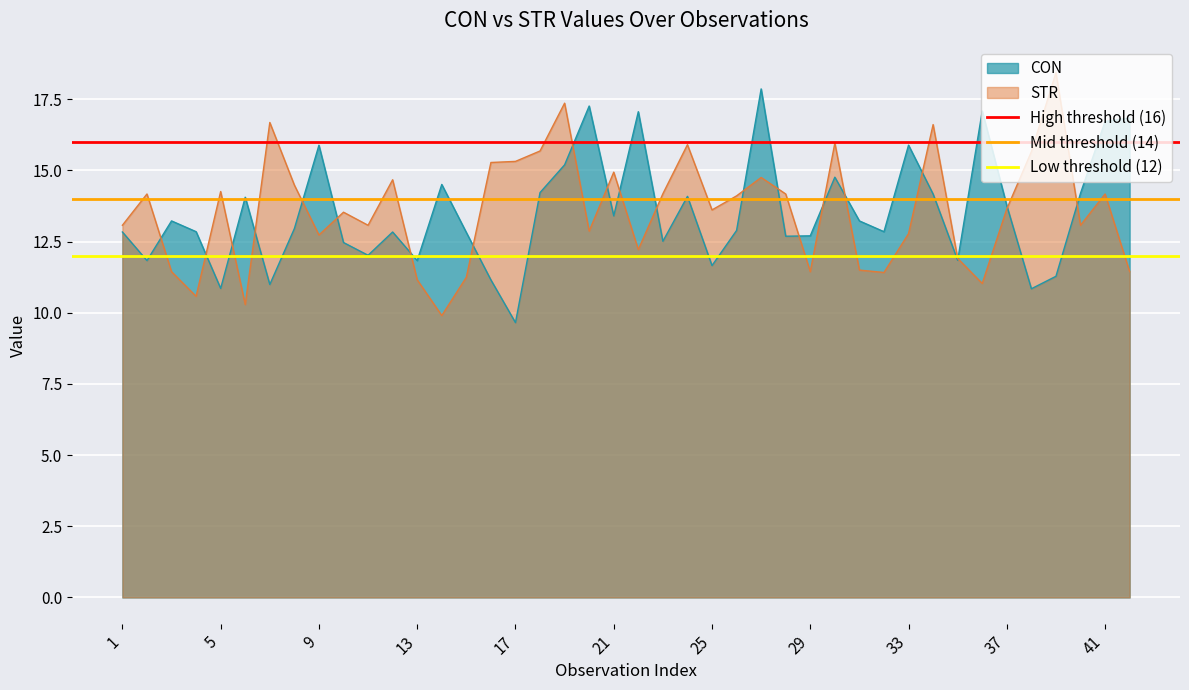

What is the highest value of the Mid threshold (14) series?

14